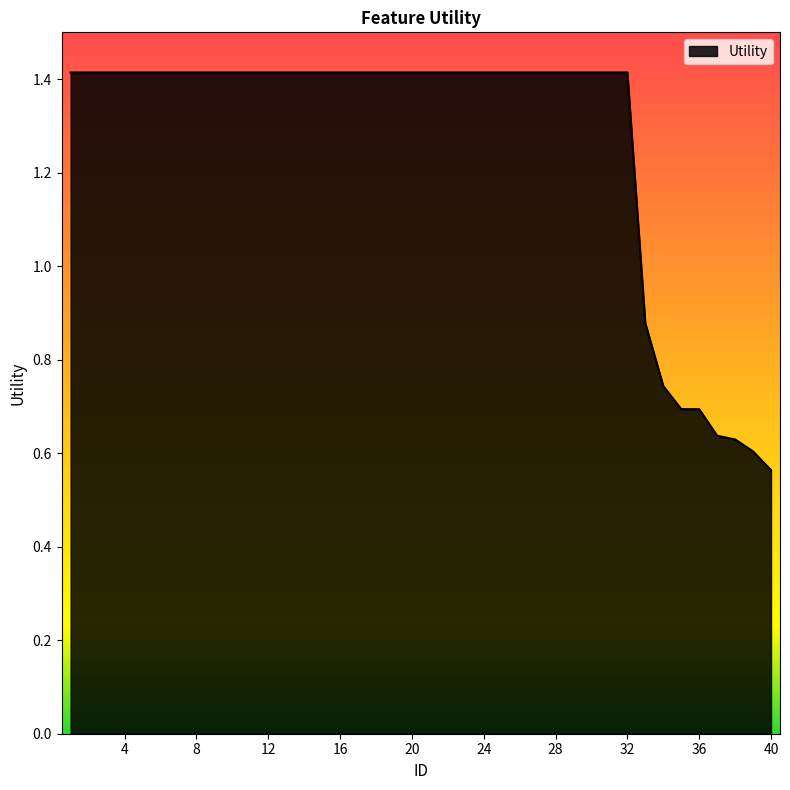

What is the maximum value shown in the chart?

1.4